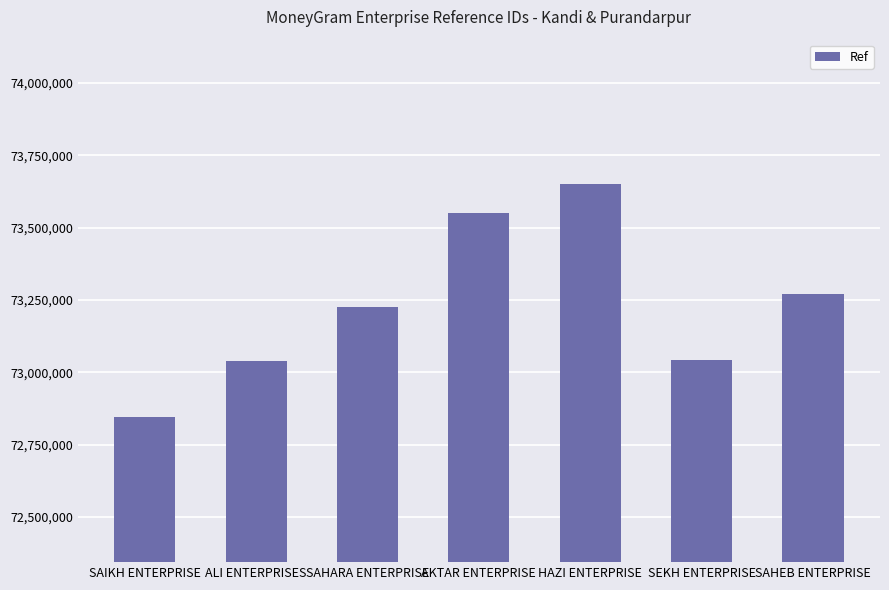

How many values are below 73225634?

3